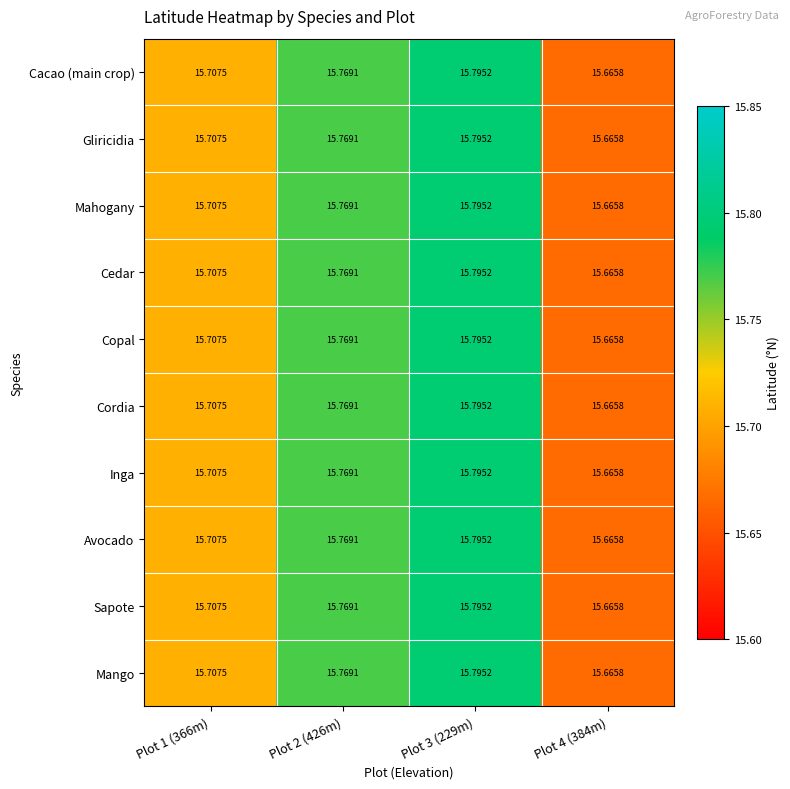

Is the value of Gliricidia at Plot 2 (426m) greater than the value of Sapote at Plot 4 (384m)?

Yes